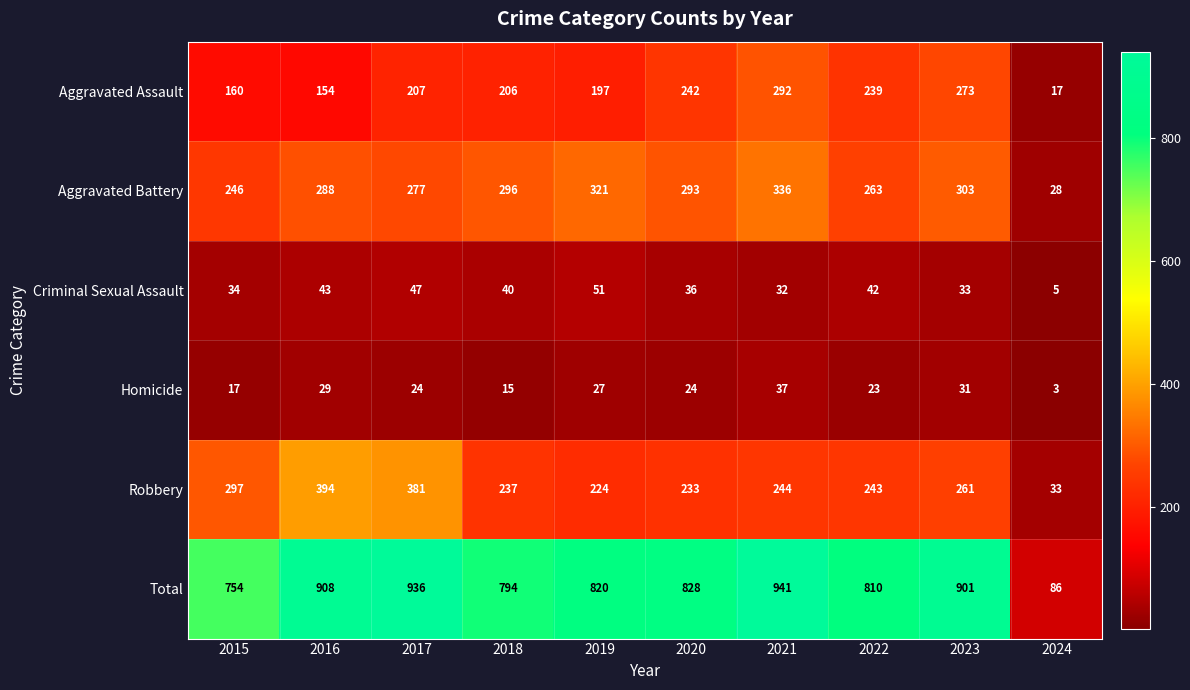

At which category is the sum across all series the highest?

2021